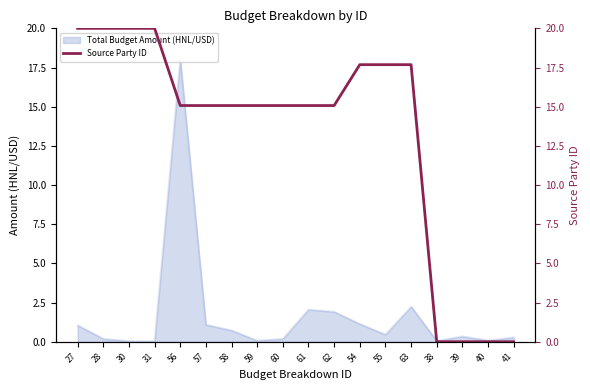

The value of Total Budget Amount (HNL/USD) at 55 is 0.5. True or false?

True